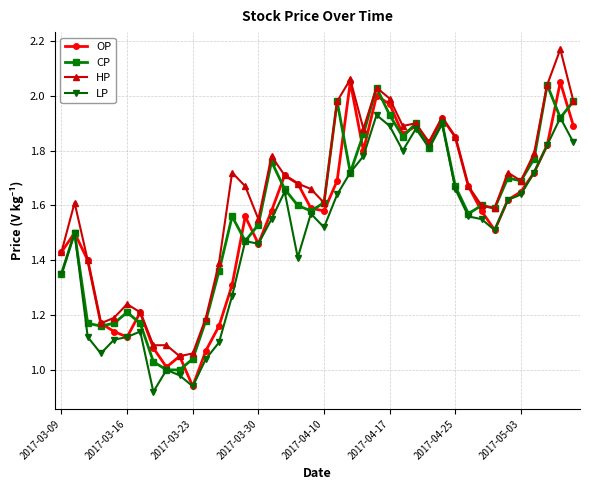

Which series has the largest total across all categories?

HP